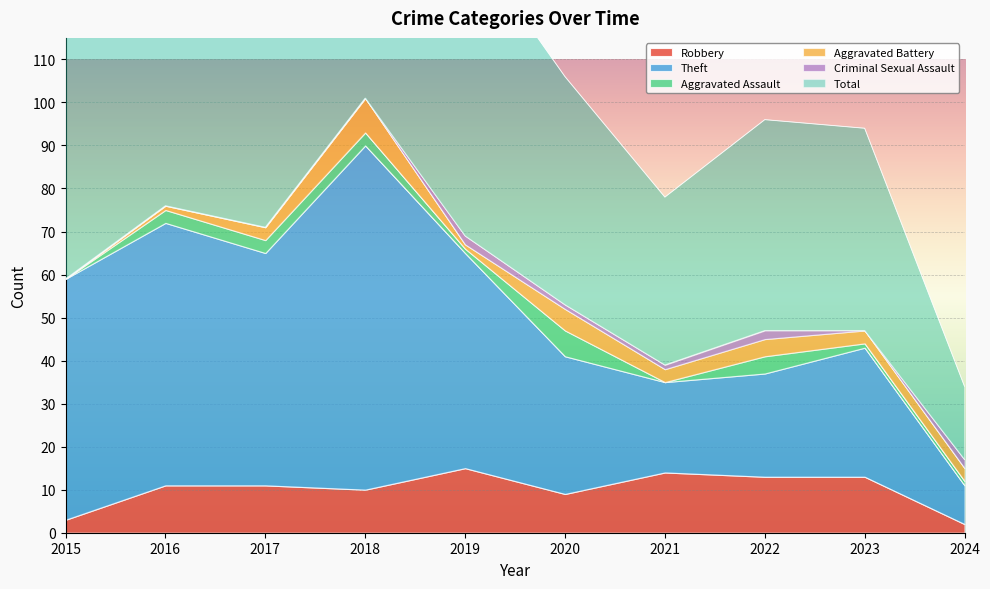

Is it true that Robbery equals 11 at 2017?

True